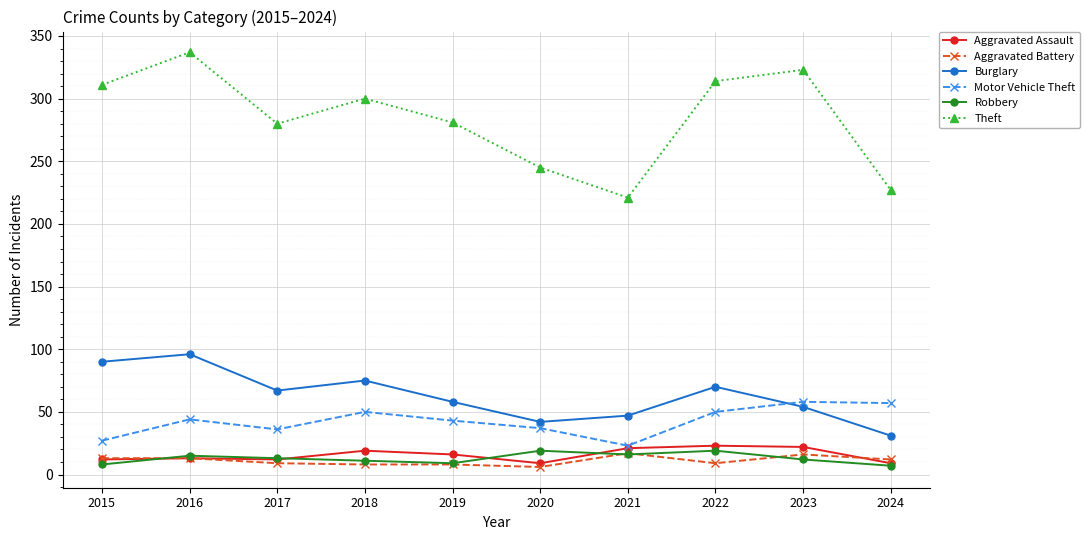

How many distinct data groups are displayed?

6